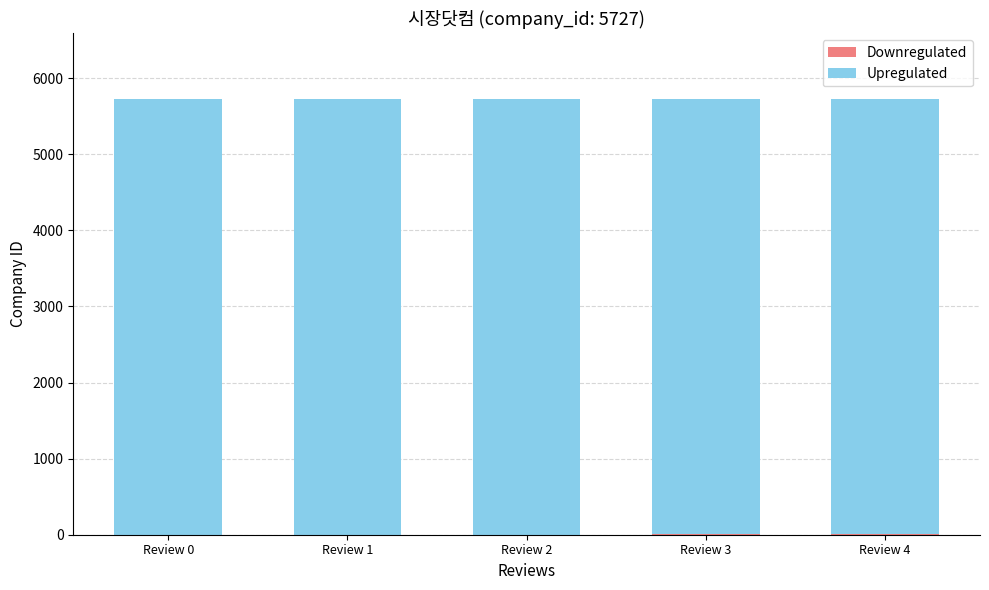

What is the sum of all Upregulated values?

28635